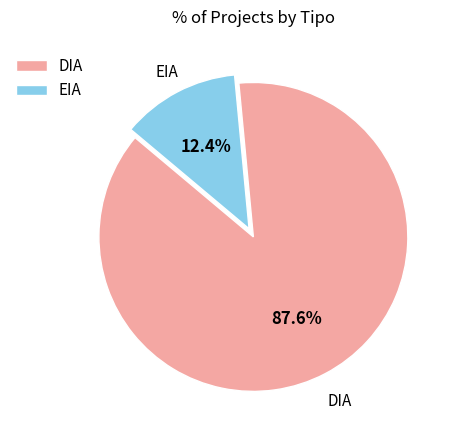

What is the largest slice in the pie chart?

DIA